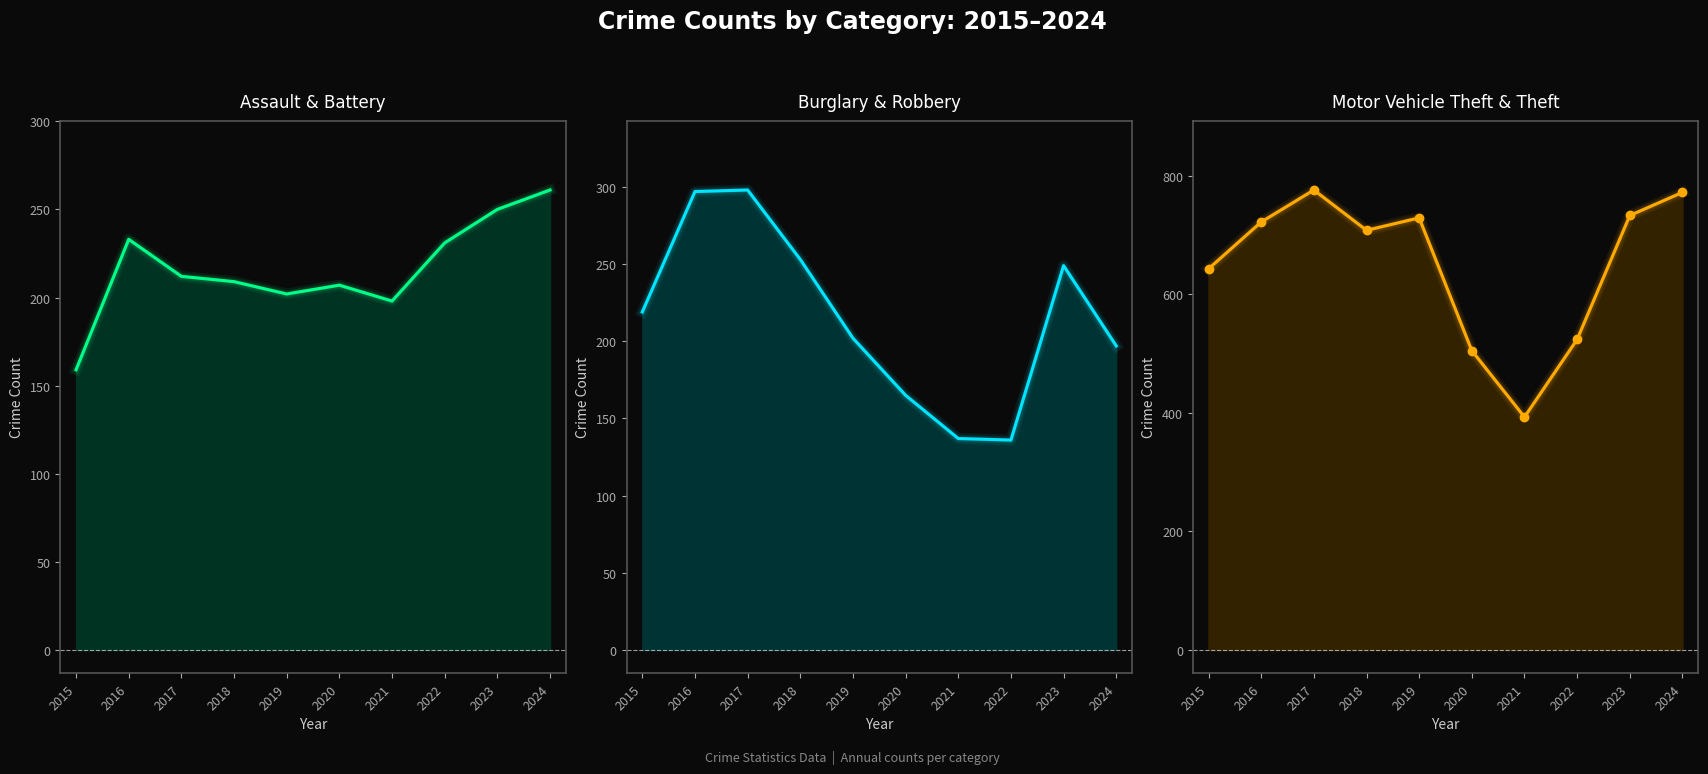

True or false: Motor Vehicle Theft & Theft and Burglary & Robbery intersect in this chart.

False